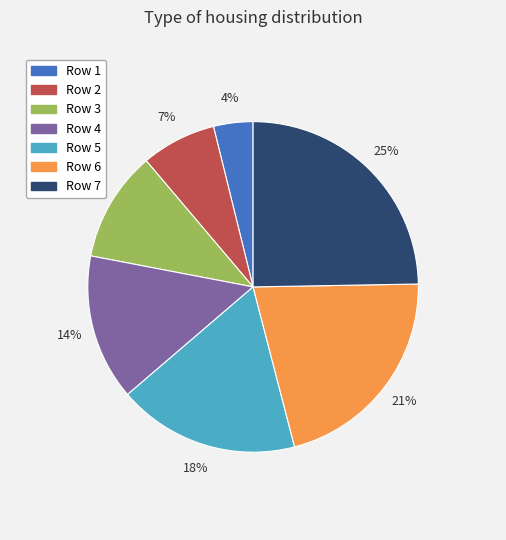

Which slice is the smallest?

Row 1